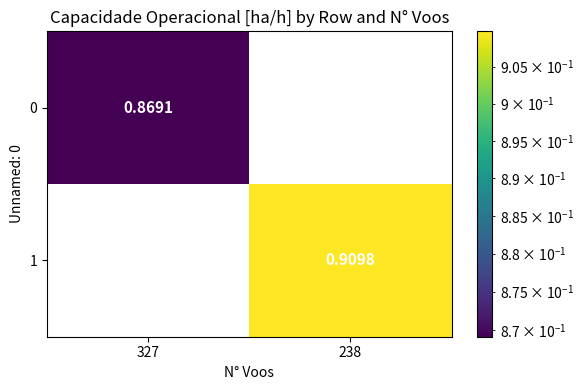

Is the value of 0 at 327 greater than the value of 1 at 238?

No